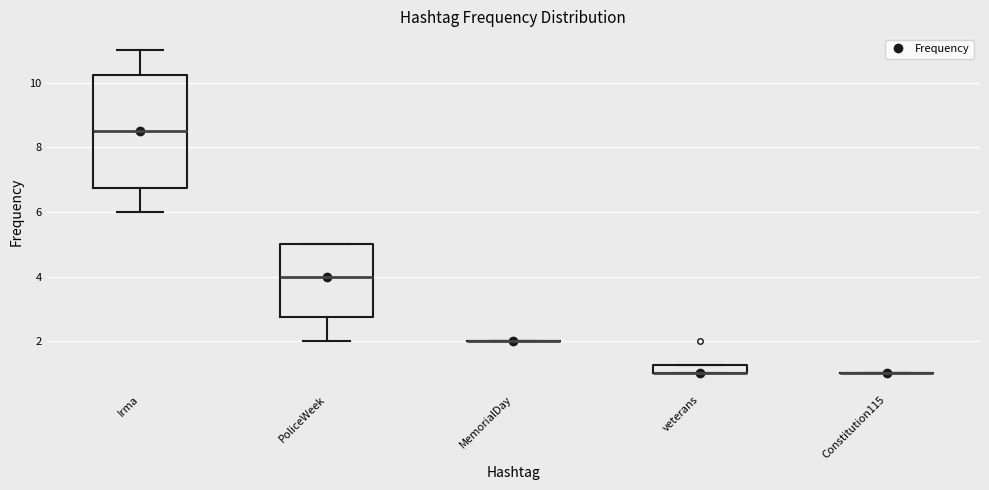

Where does the median line of the box for PoliceWeek sit on the y-axis? The values are not printed on the chart, so give them approximately, as read against the axis.

4.0